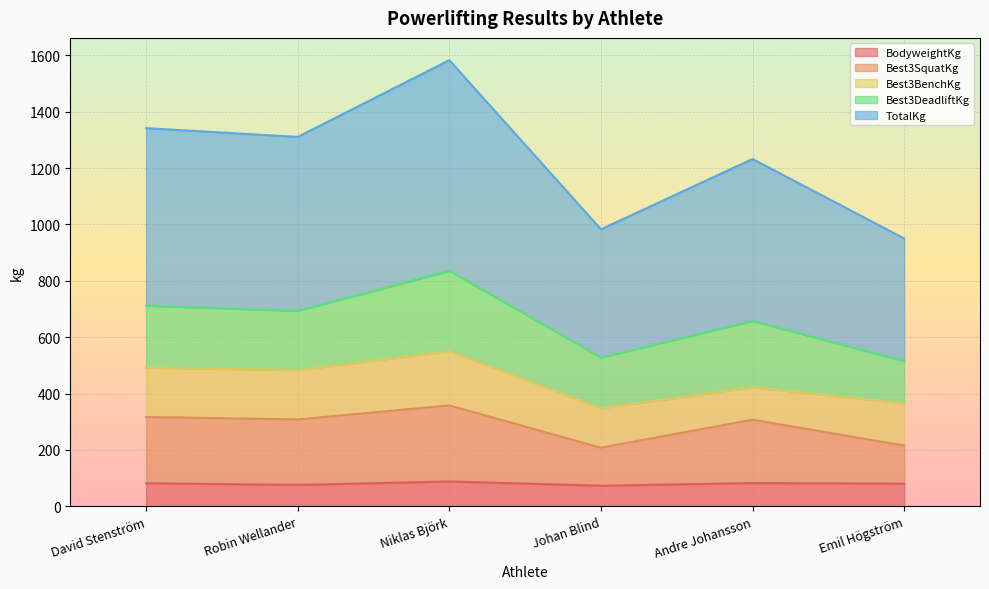

At which label does Best3SquatKg first exceed 308?

David Stenström